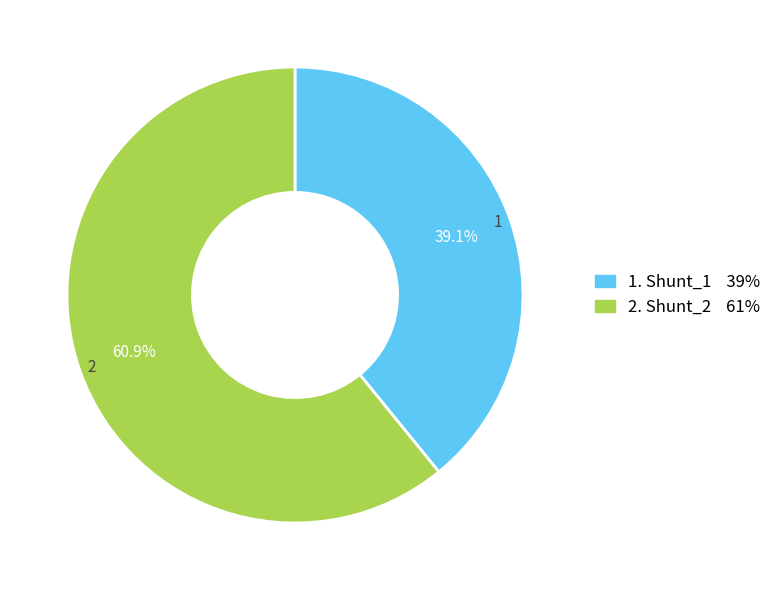

Is there a majority slice in this chart?

Yes